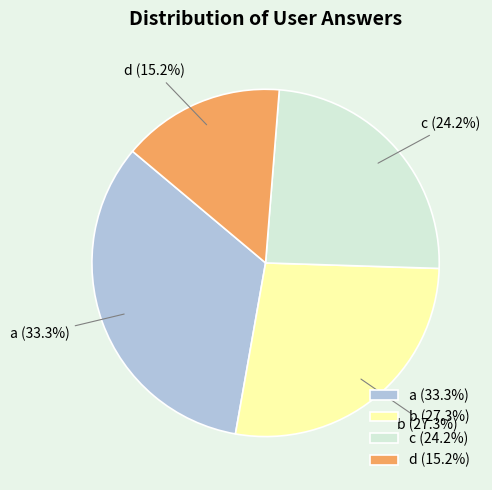

What is the ratio of the value at d to the value at b?

0.6